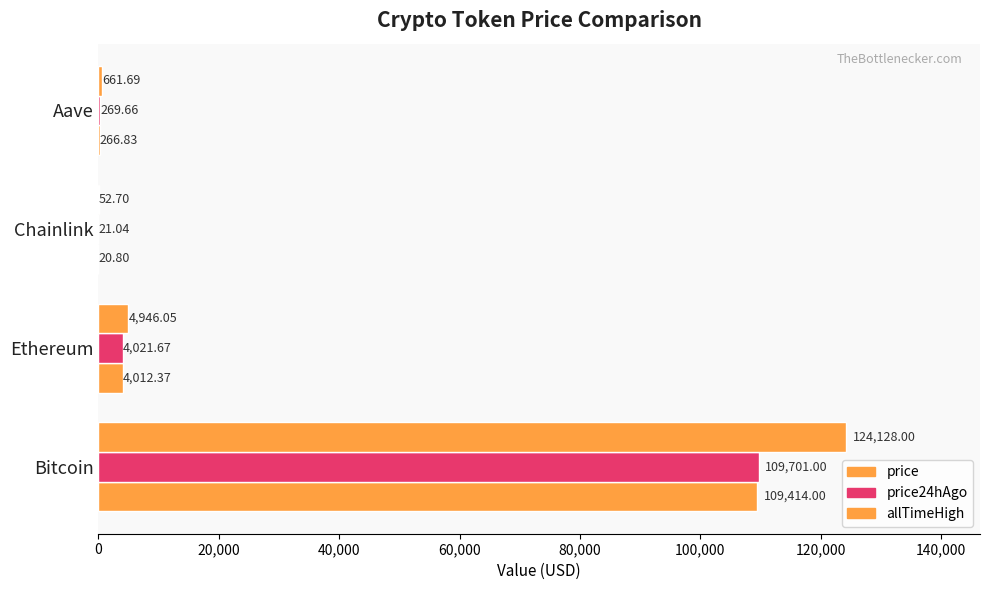

What is the maximum value for price24hAgo?

109701.0